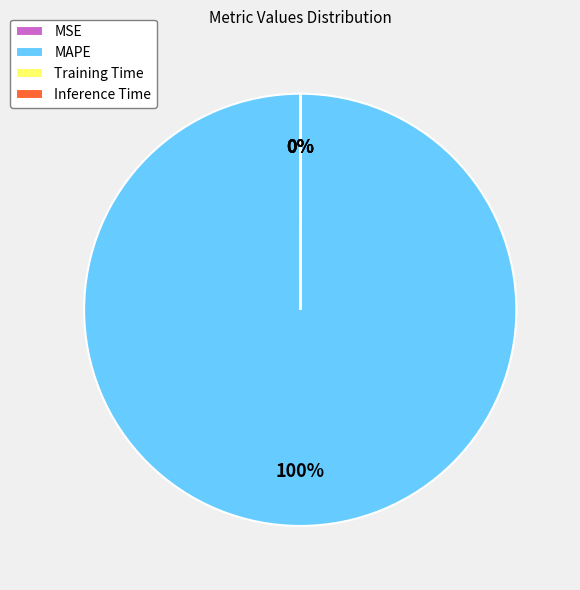

True or false: MAPE accounts for 100% of the total.

True